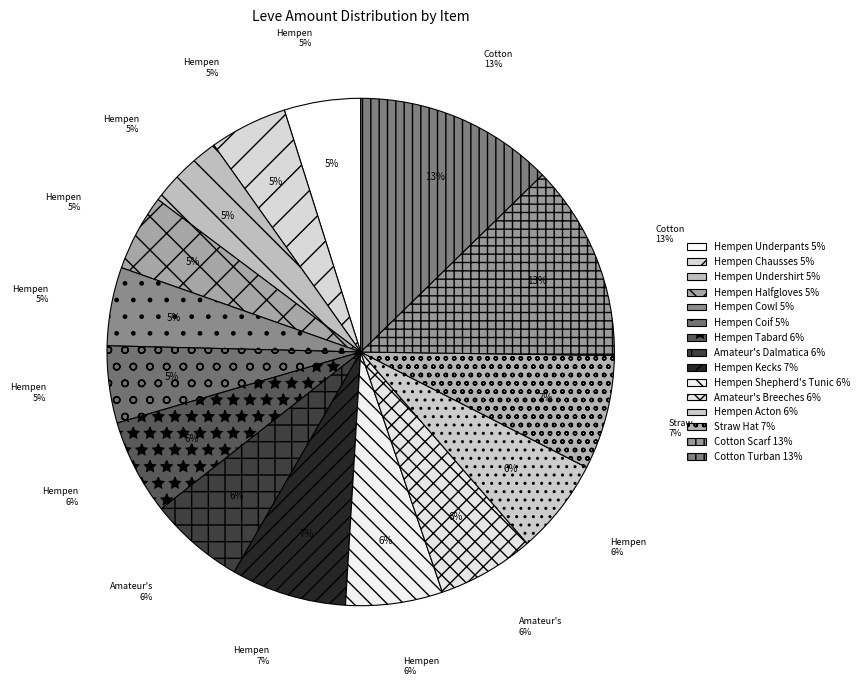

To the nearest percent, what is the difference between the Hempen Tabard and Hempen Cowl slice percentages?

1%